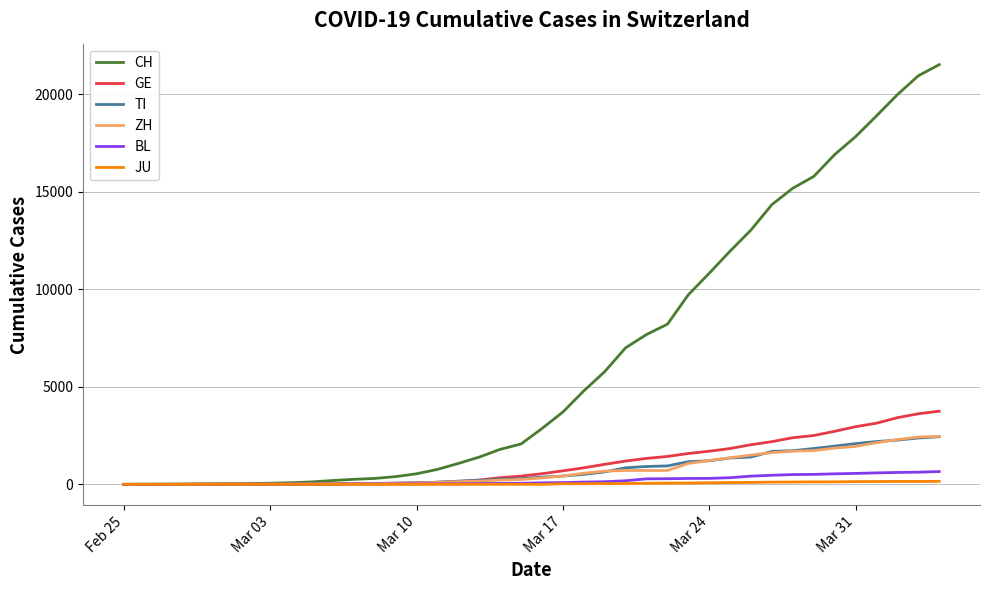

What is the maximum value for CH?

21529